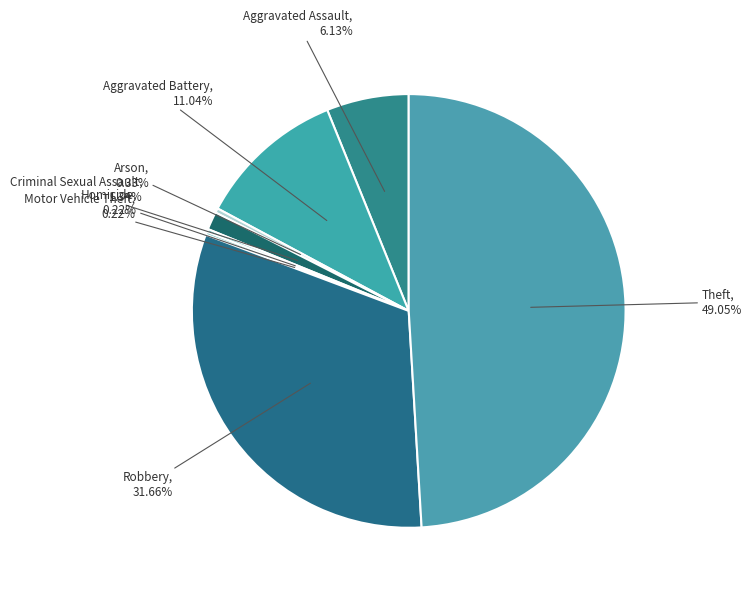

To the nearest percent, what portion does Theft represent?

49%